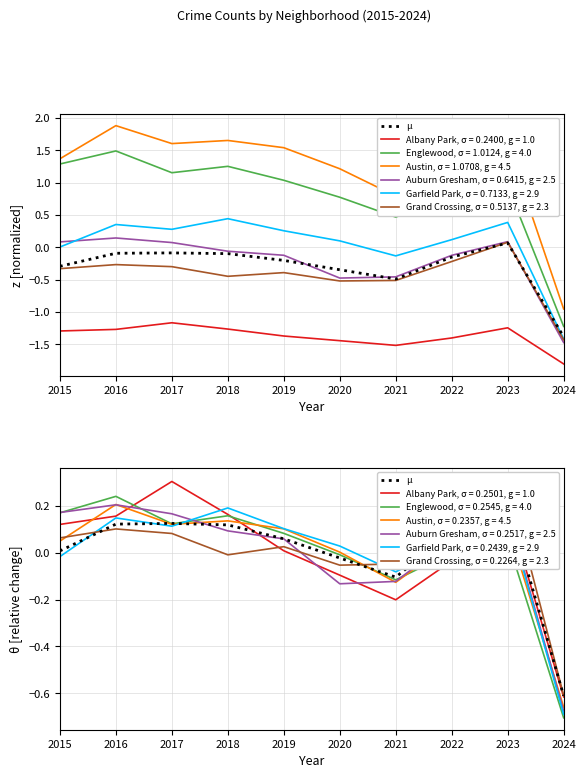

Rank the categories by value from lowest to highest.

2024, 2021, 2020, 2015, 2019, 2022, 2018, 2016, 2017, 2023